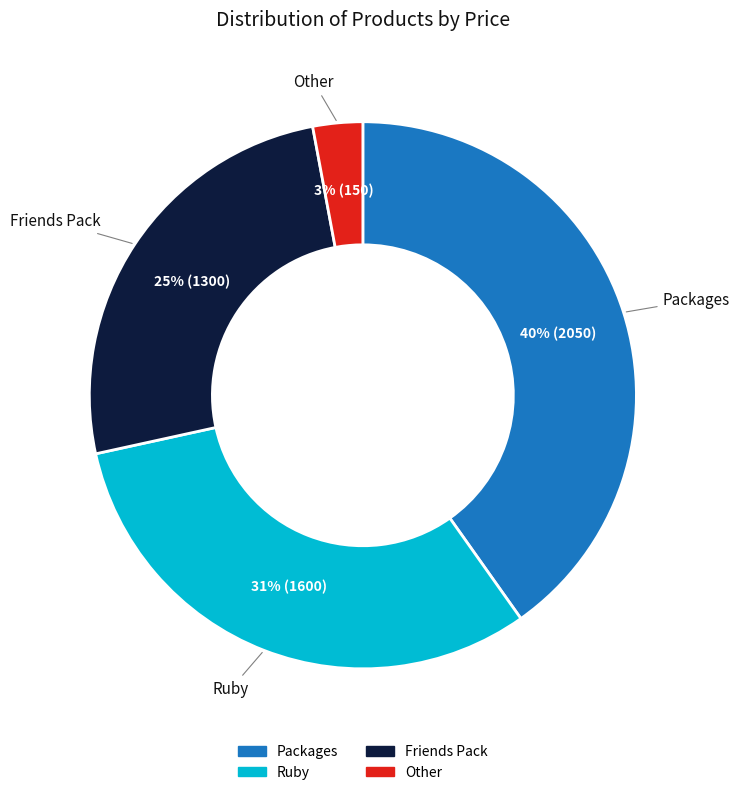

To the nearest percent, what is the average slice percentage?

25%